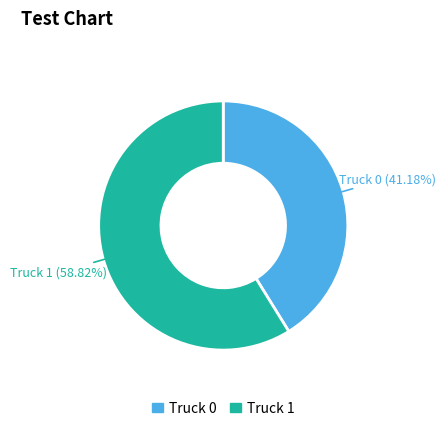

What percentage is NOT represented by Truck 1?

41.2%